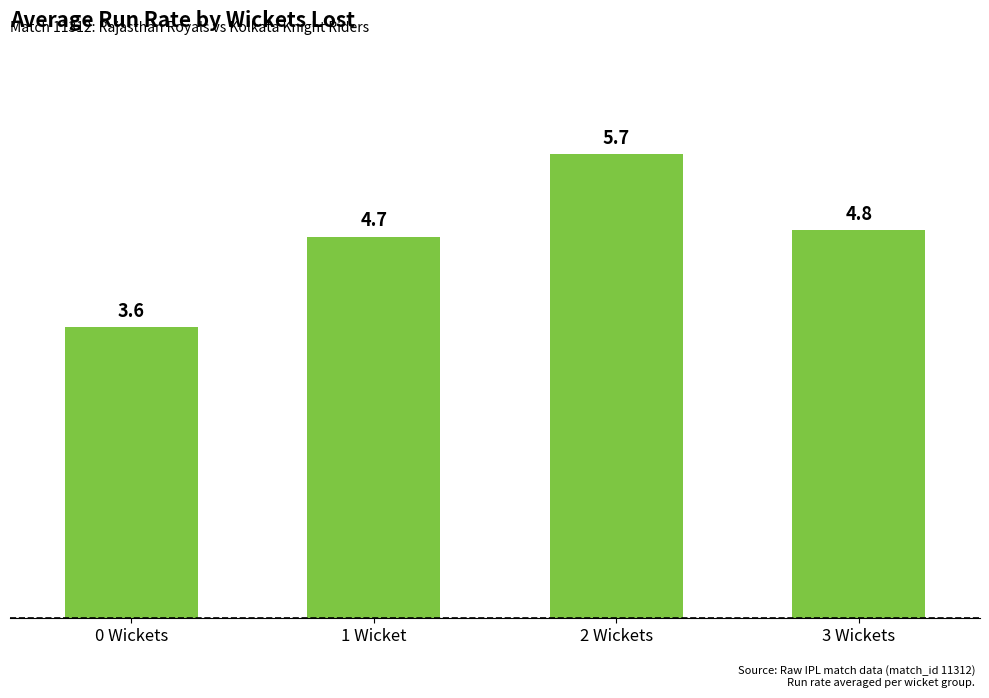

True or false: the data shows 5.7 at 2 Wickets.

True